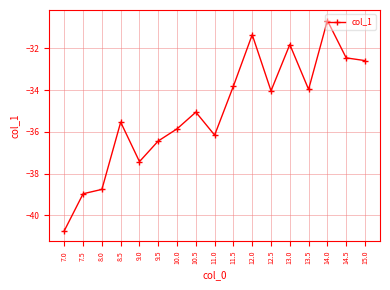

What is the change in value from 8.5 to 12.0?

+4.2